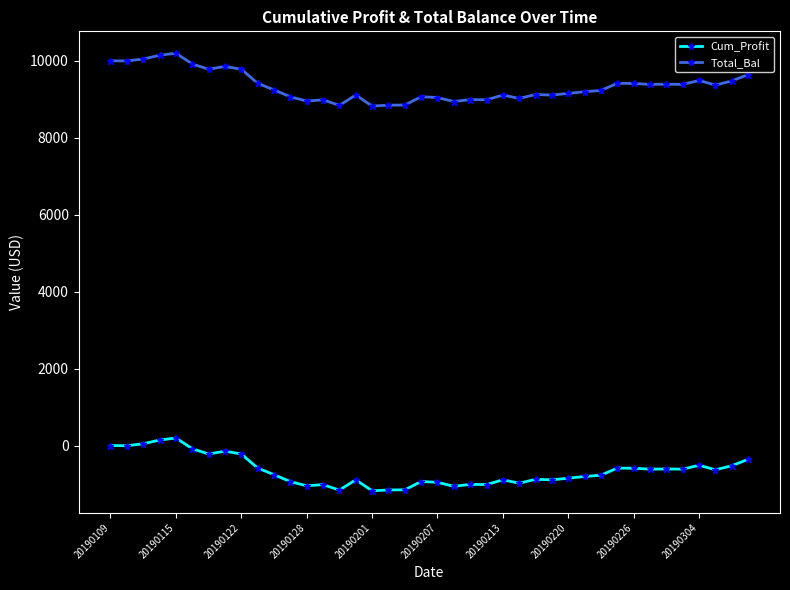

What is the lowest value of the Cum_Profit series?

-1177.7